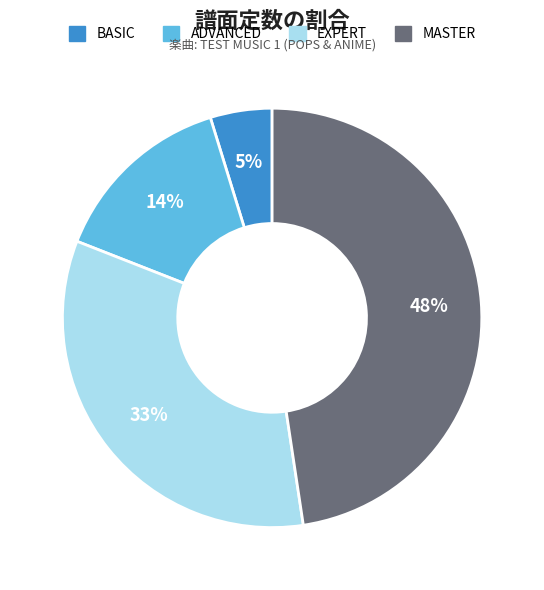

Rank the categories by value from highest to lowest.

MASTER, EXPERT, ADVANCED, BASIC